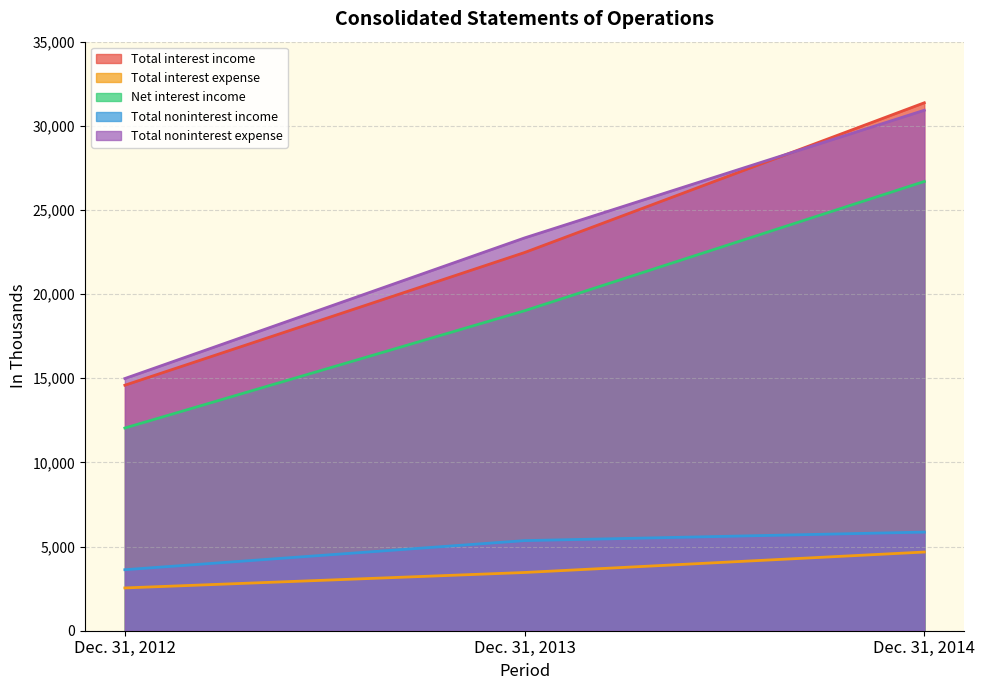

Reading left to right, list all the values displayed in this chart.

Total interest income: 14587	22472	31369
Total interest expense: 2542	3460	4675
Net interest income: 12045	19012	26694
Total noninterest income: 3625	5354	5860
Total noninterest expense: 14985	23340	30926